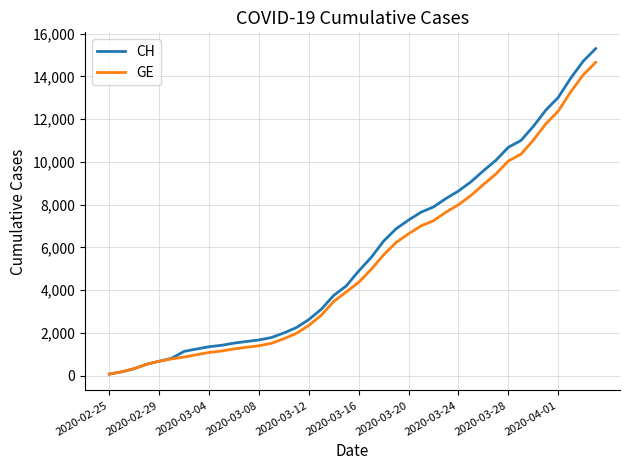

Is this an area chart (filled region under the line)?

No